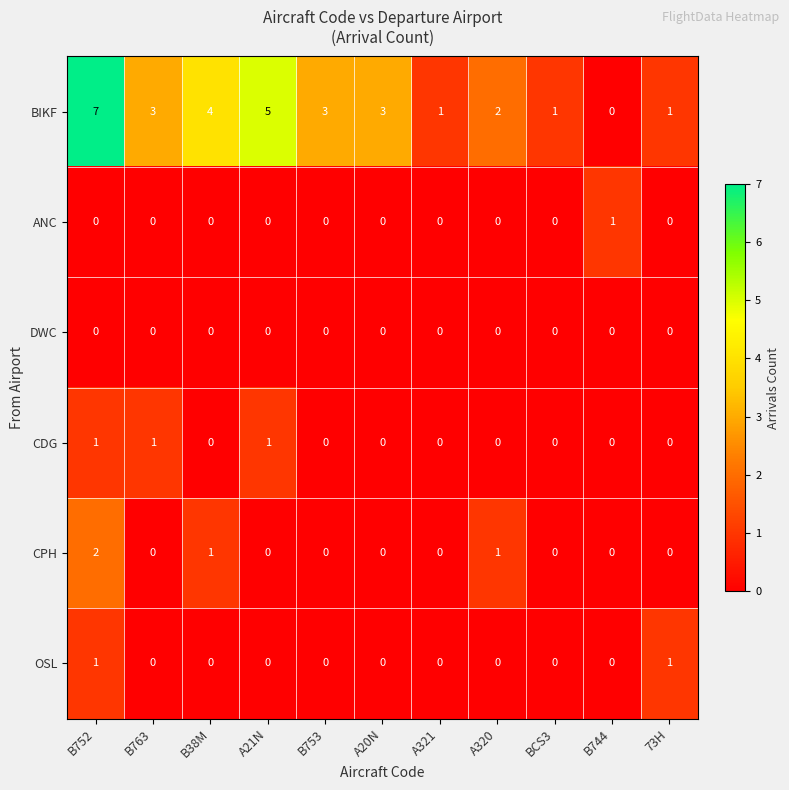

Which series has the largest total across all categories?

BIKF